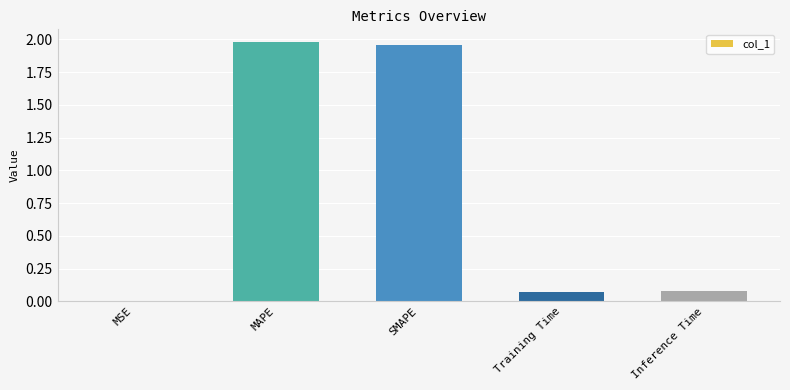

What is the change in value from MAPE to Inference Time?

-1.9